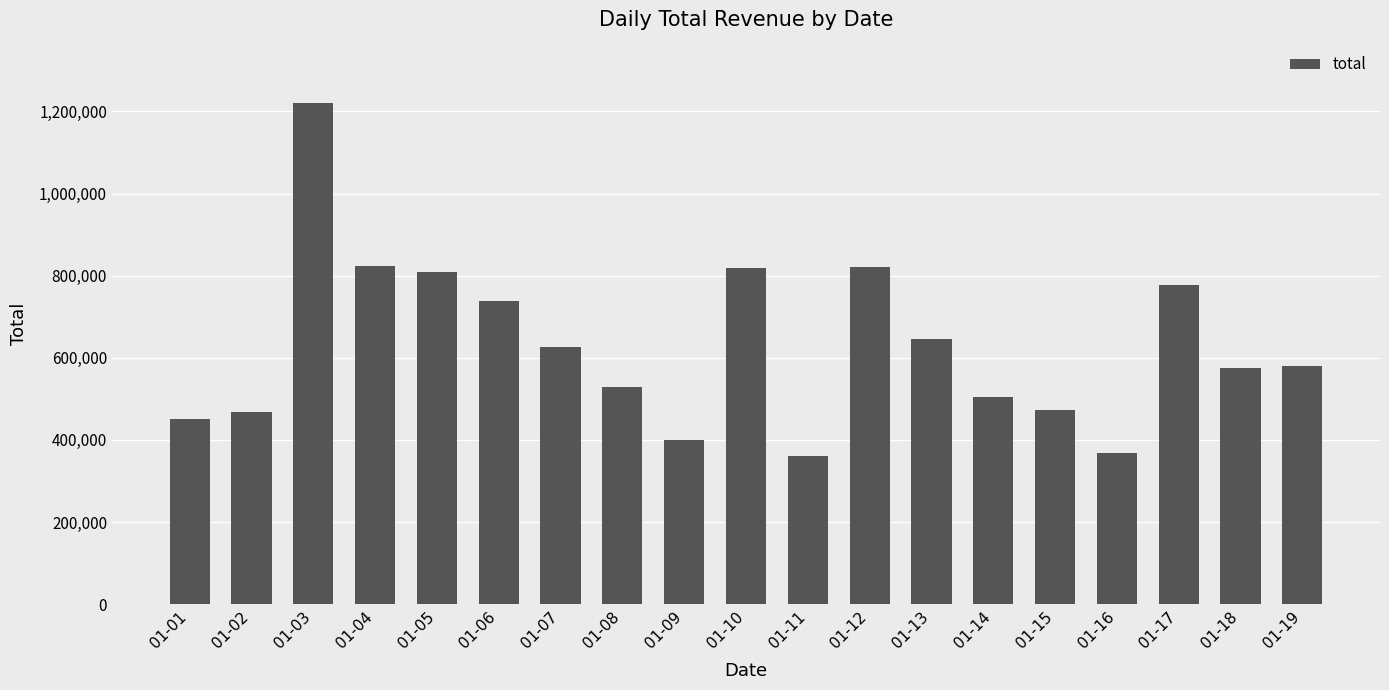

Approximately how many times larger is the value at 01-04 compared to 01-16?

2.2